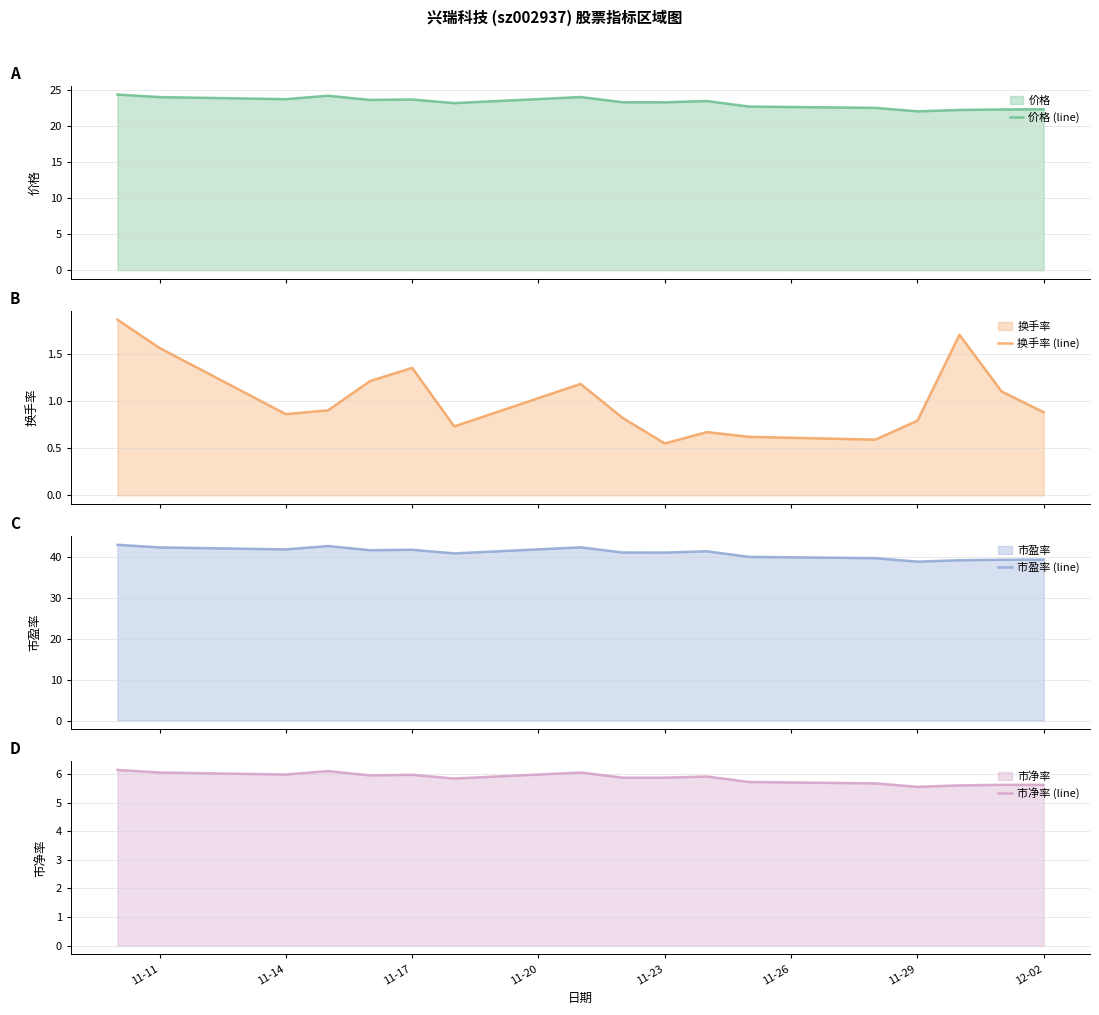

What is the lowest value of the 价格 (line) series?

22.0